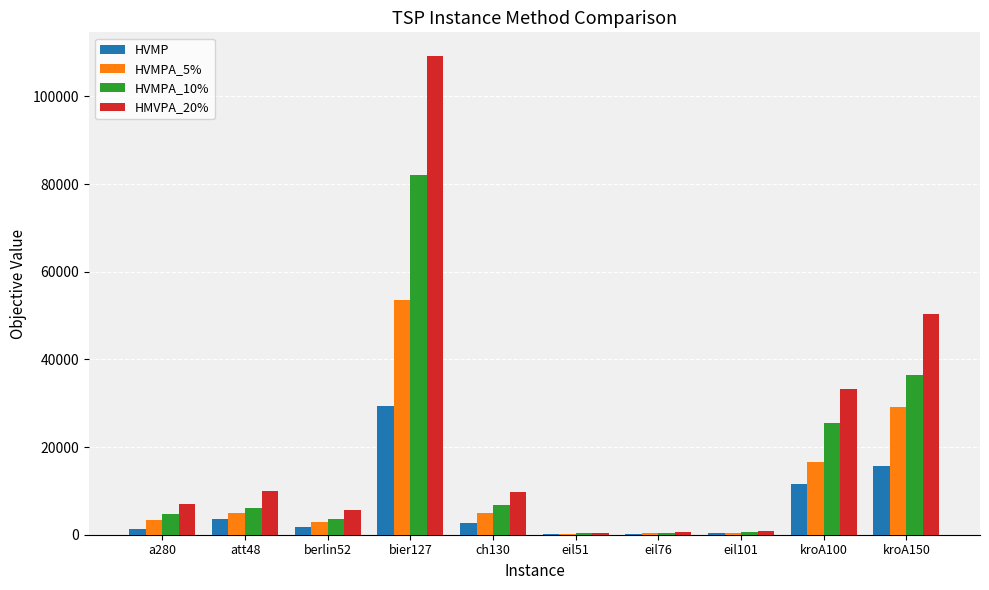

What is the greatest value displayed?

109169.5